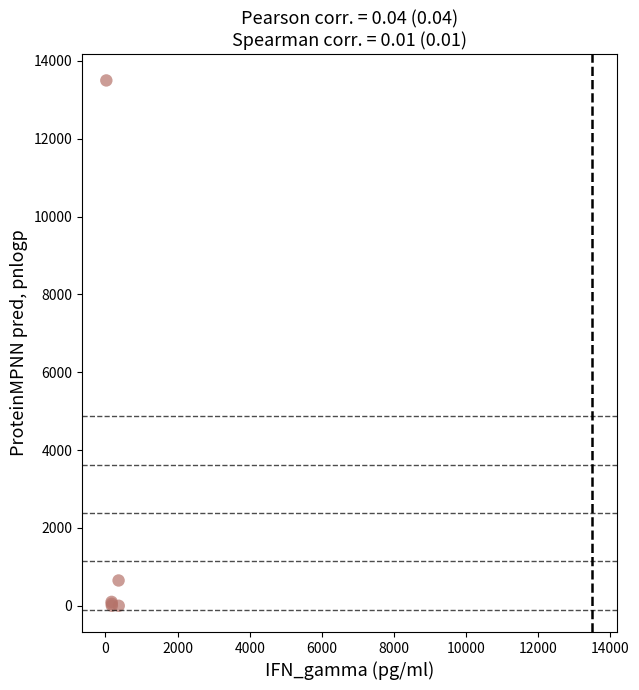

What Y value in the scatter plot is closest to 6750?

650